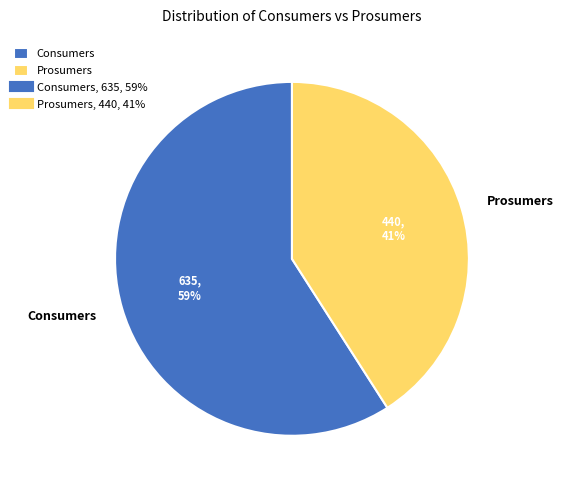

Which category has the smallest portion of the pie?

Prosumers